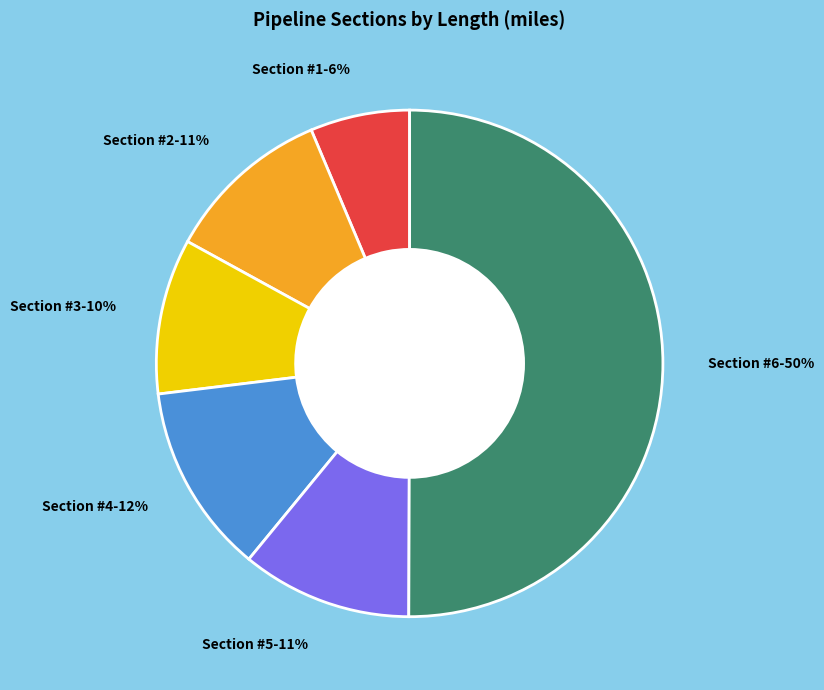

To the nearest percent, what is the average slice percentage?

17%